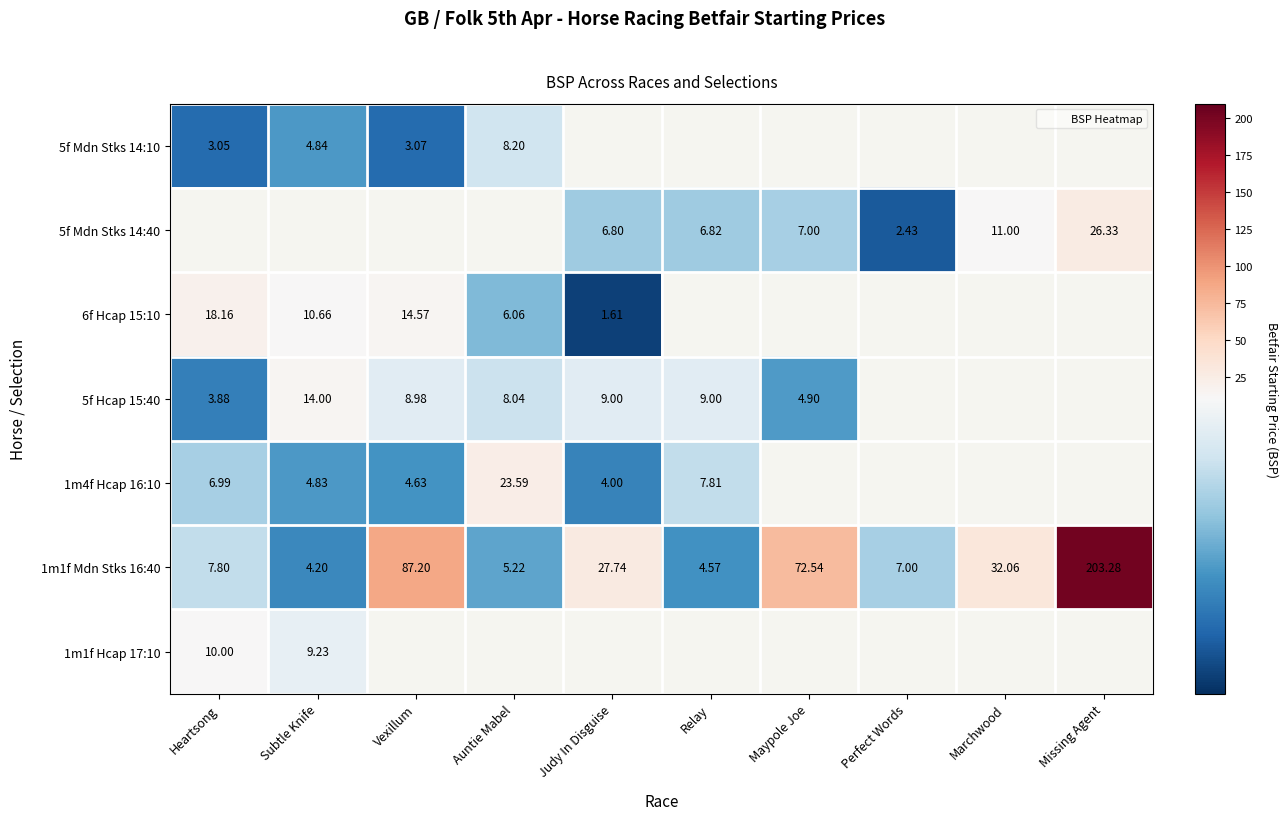

Is the value of 5f Mdn Stks 14:10 at Subtle Knife greater than the value of 1m1f Mdn Stks 16:40 at Heartsong?

No